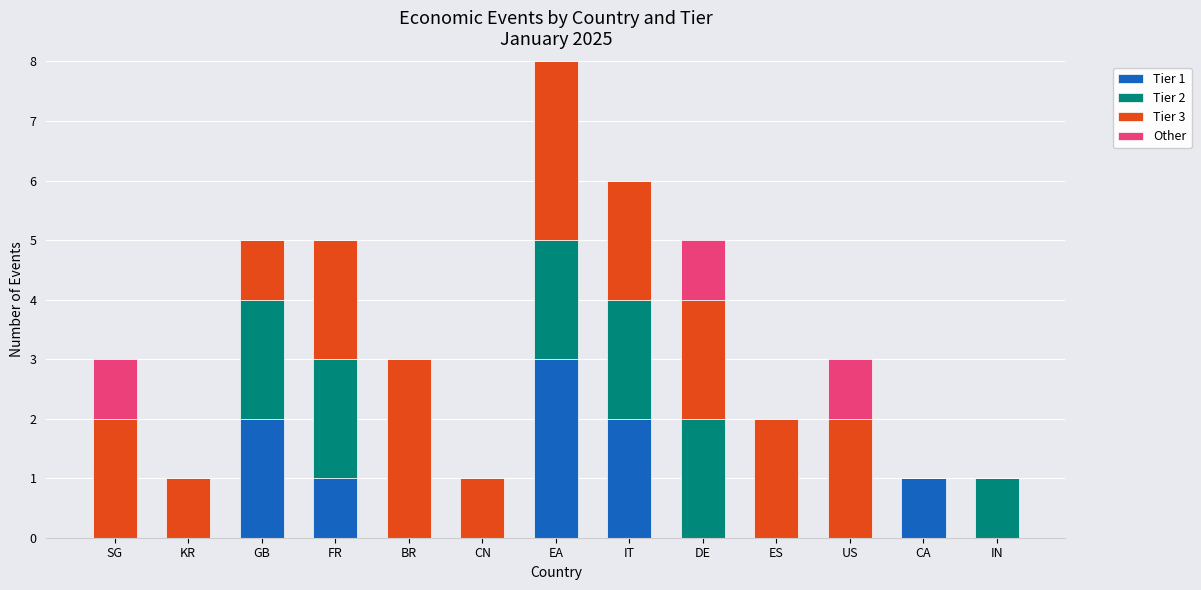

The value of Tier 1 at US is 1. True or false?

False